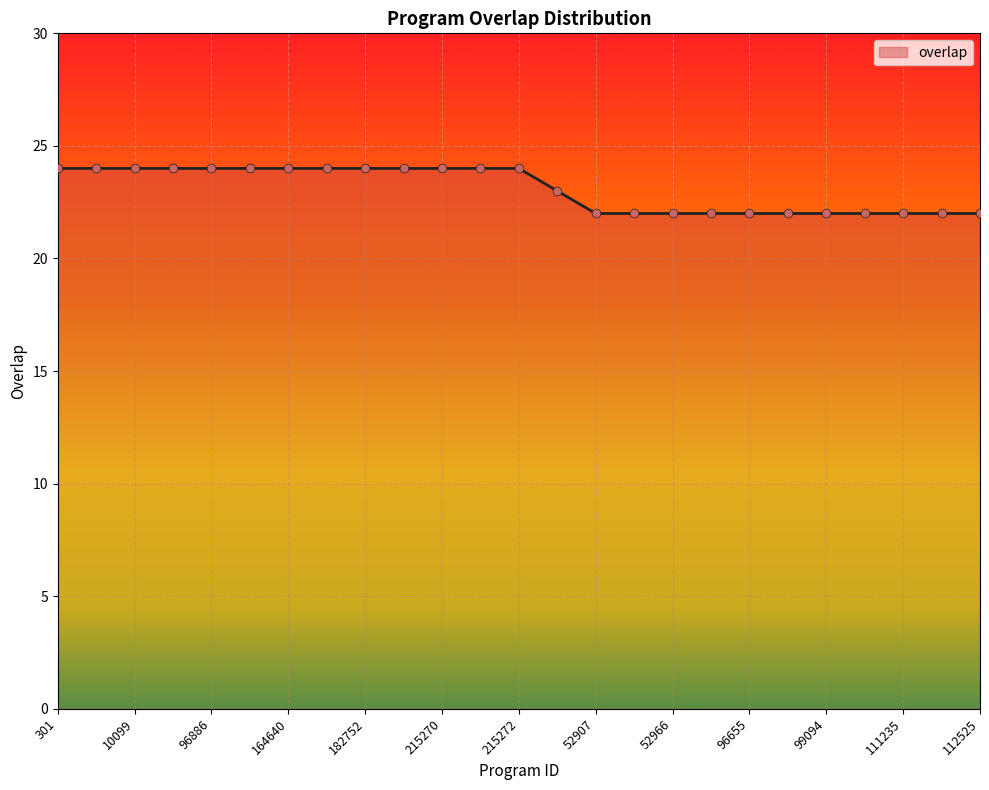

What is the minimum value shown in the chart?

22